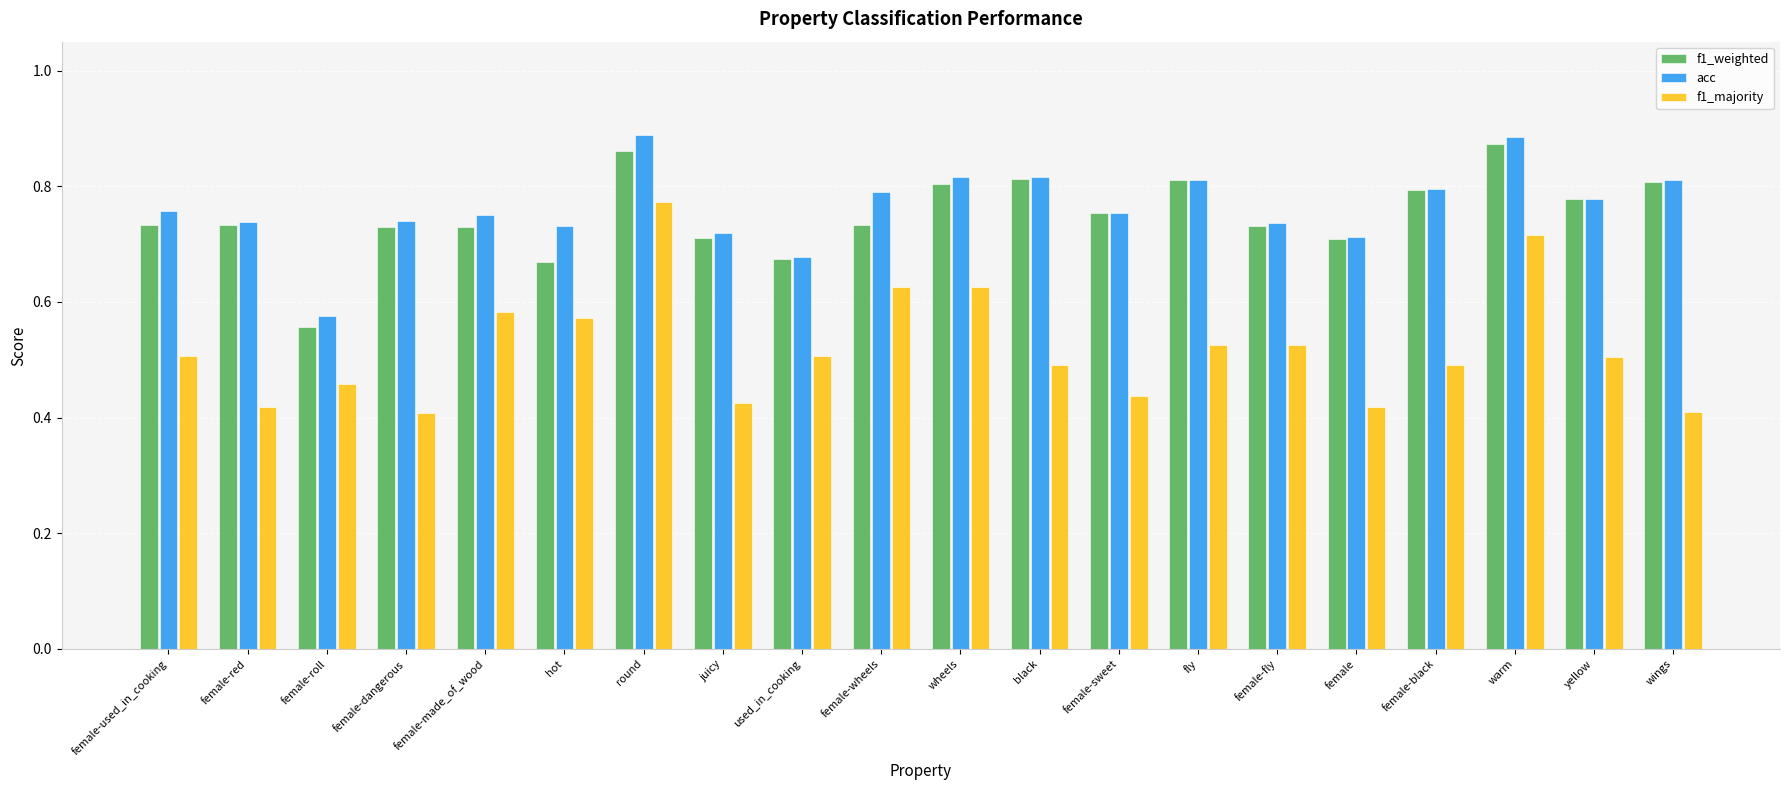

At which label does acc reach its minimum?

female-roll